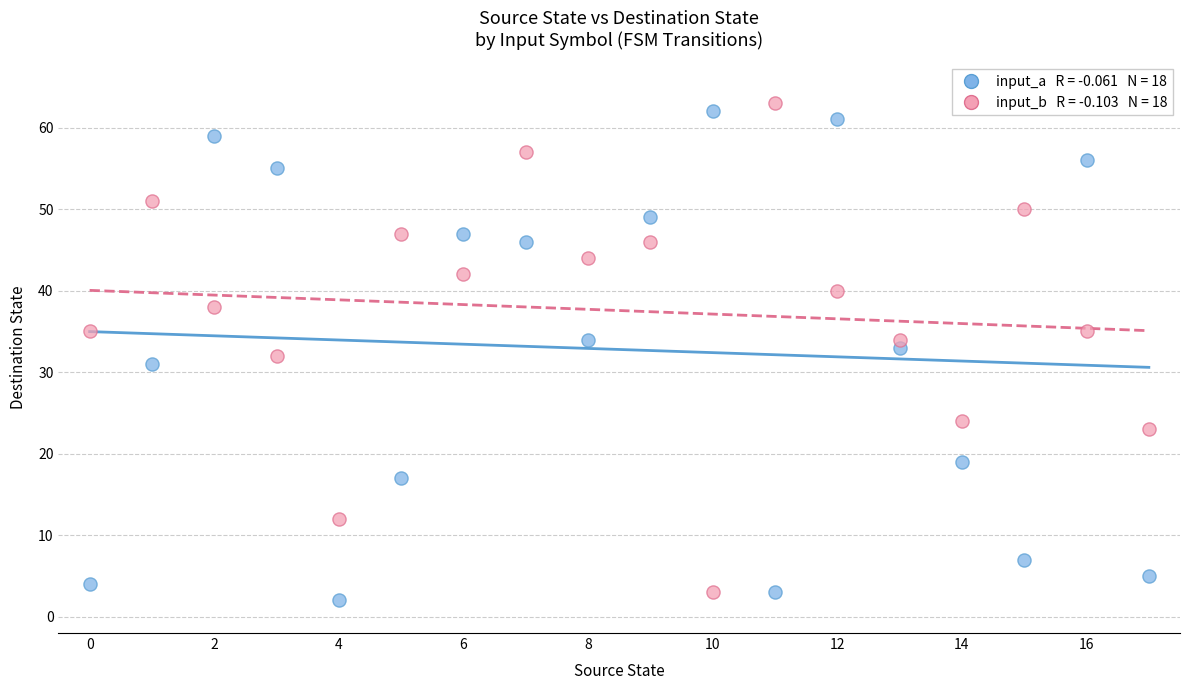

Across all data points, what is the range of Y values (max minus min)?

61